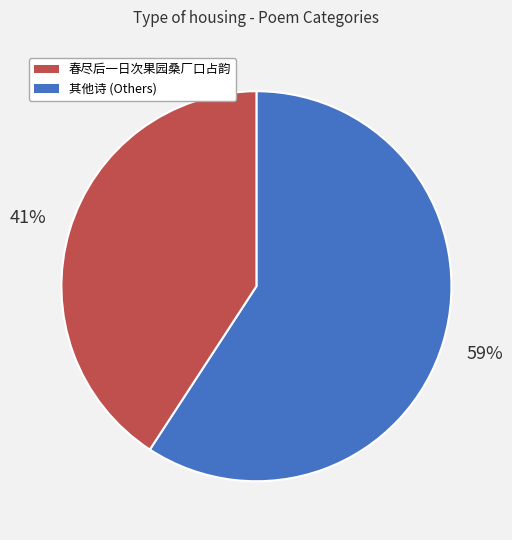

Does any single category account for the majority?

Yes